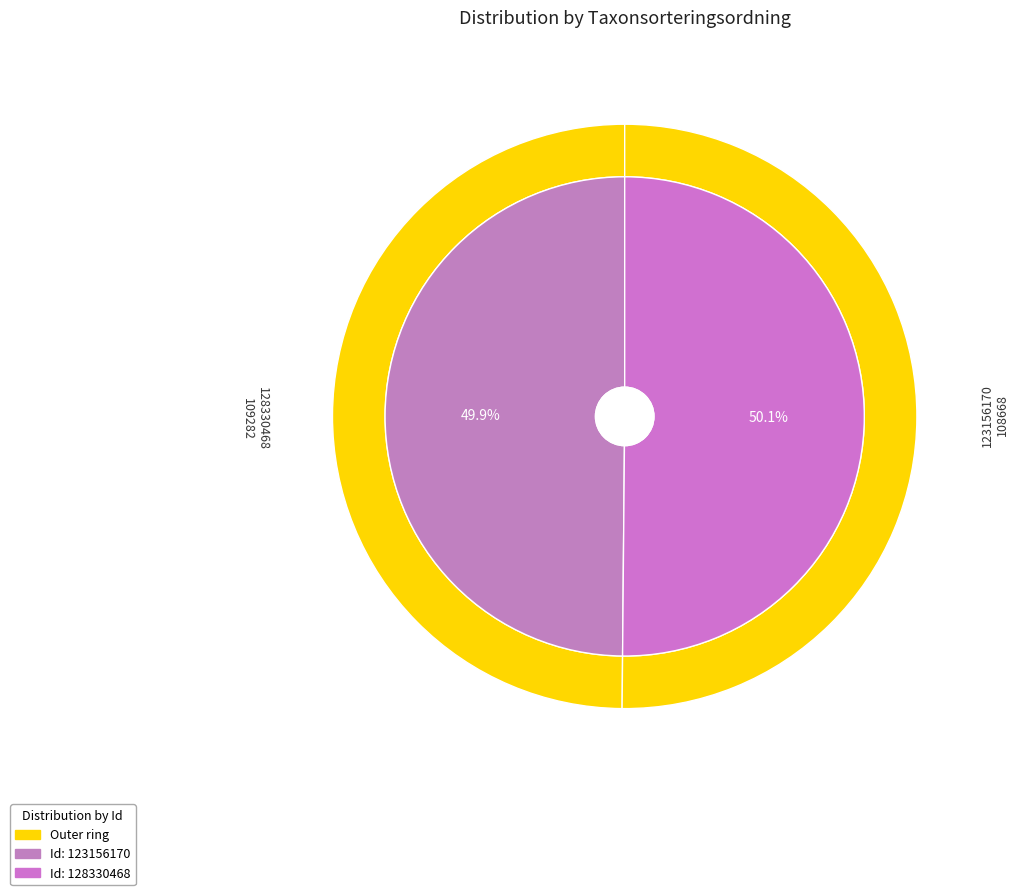

How many segments does this pie chart have?

2